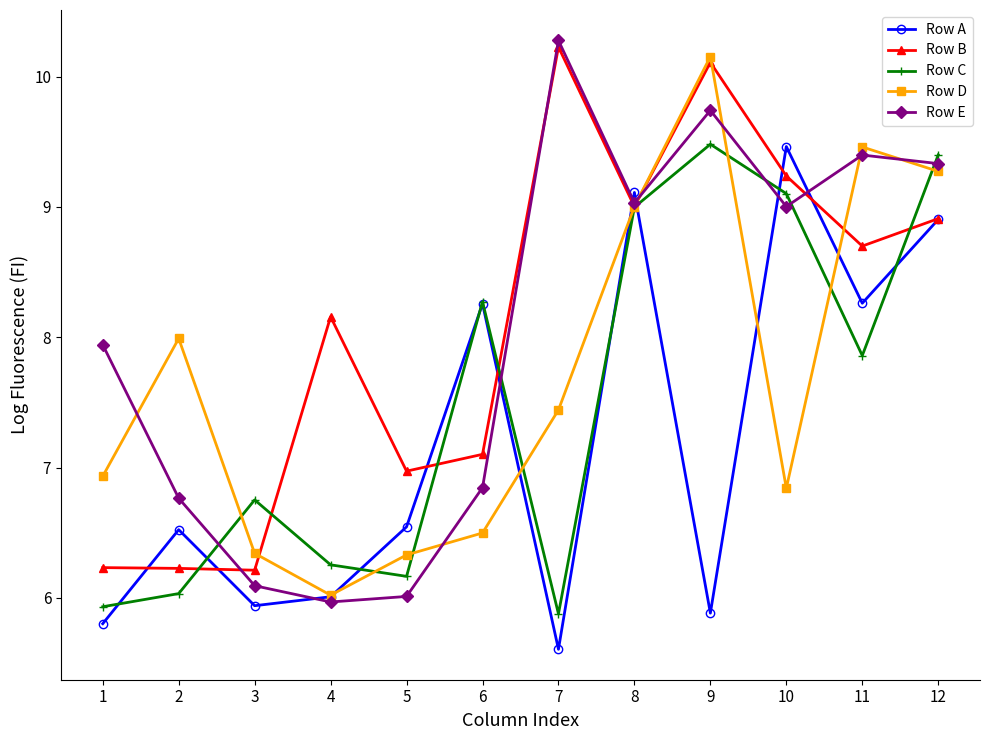

Rank the series at 1 from lowest to highest value.

Row A, Row C, Row B, Row D, Row E